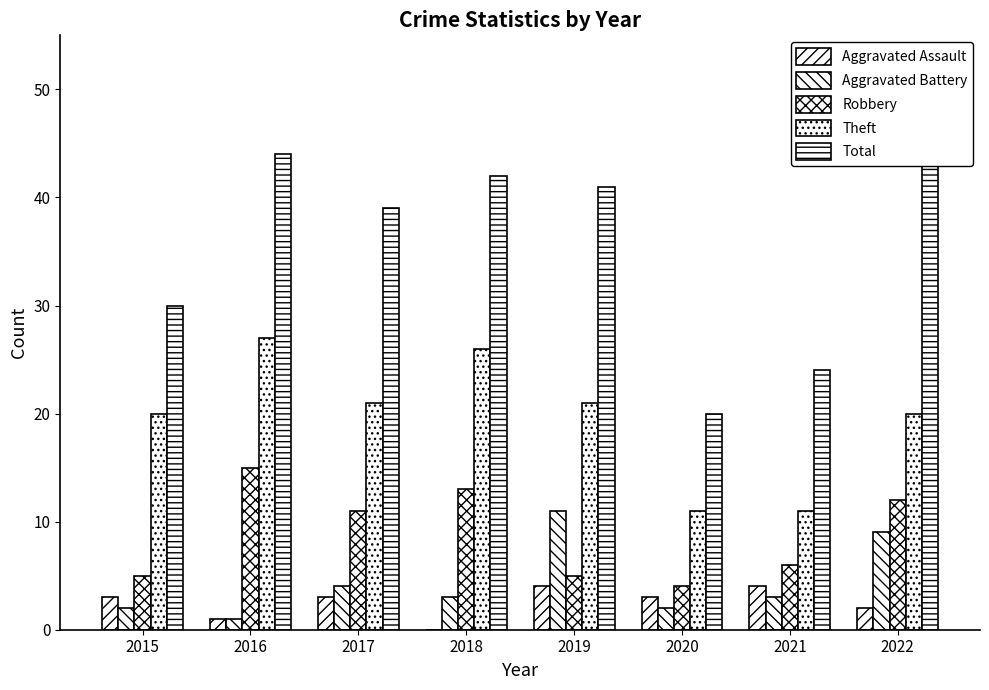

What is the sum of the Aggravated Assault values at 2022 and 2021?

6